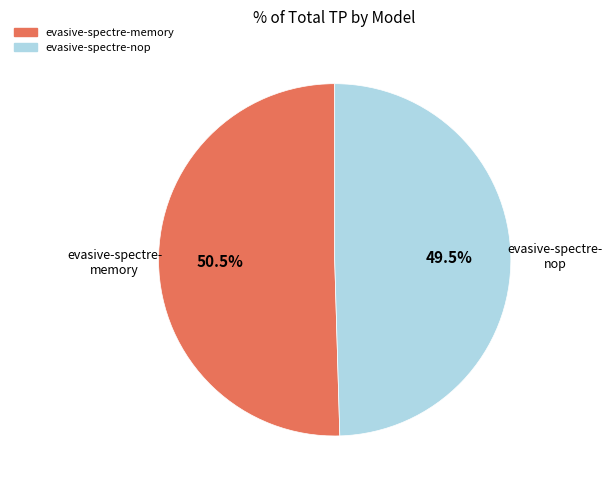

What is the ratio of the value at evasive-spectre-nop to the value at evasive-spectre-memory?

1.0